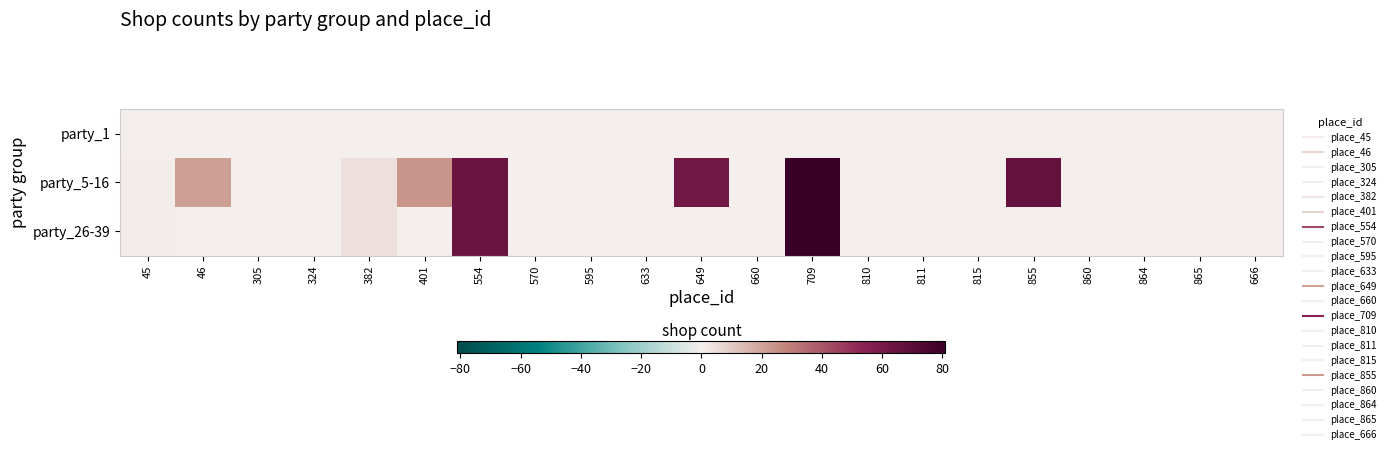

Which series has the largest range (max minus min)?

party_5-16